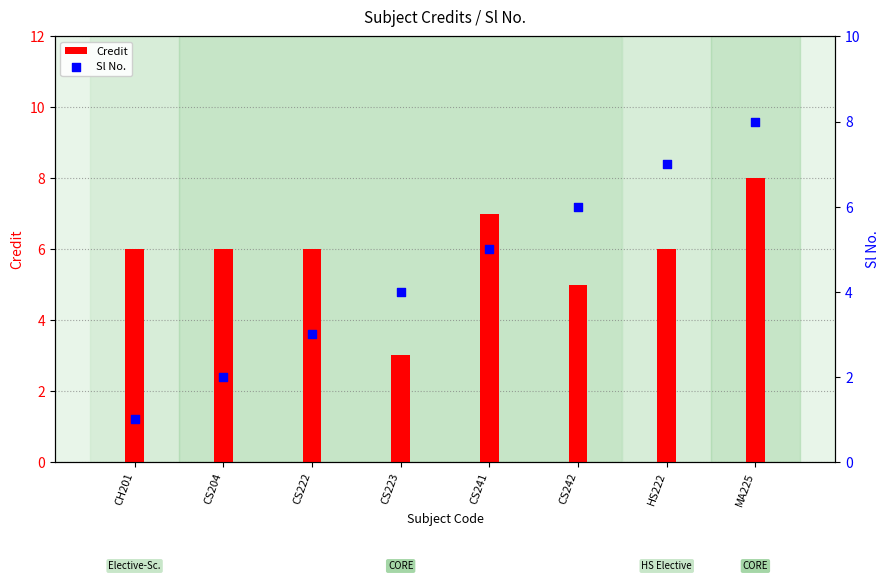

Which series contains the highest Y value?

Credit